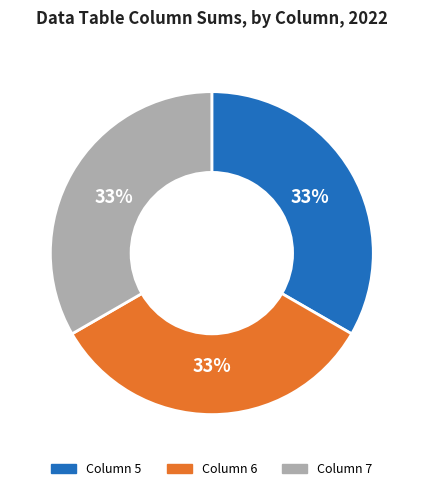

Is there a majority slice in this chart?

No